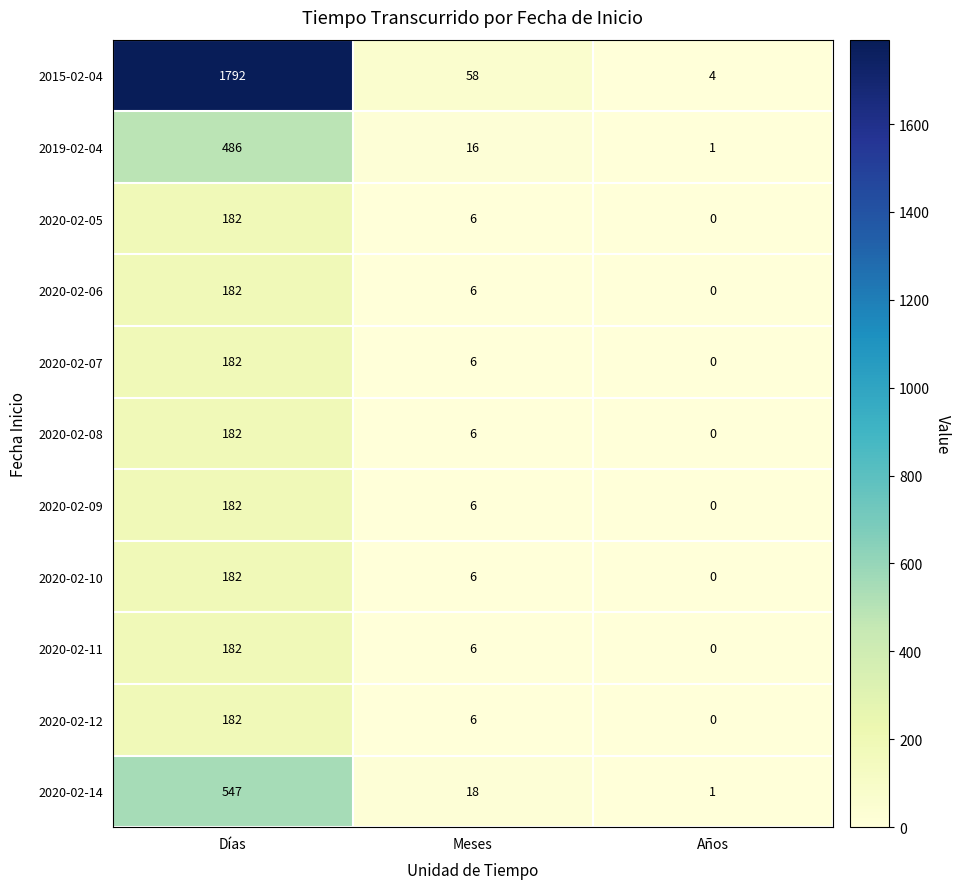

How many data points does each series have?

3